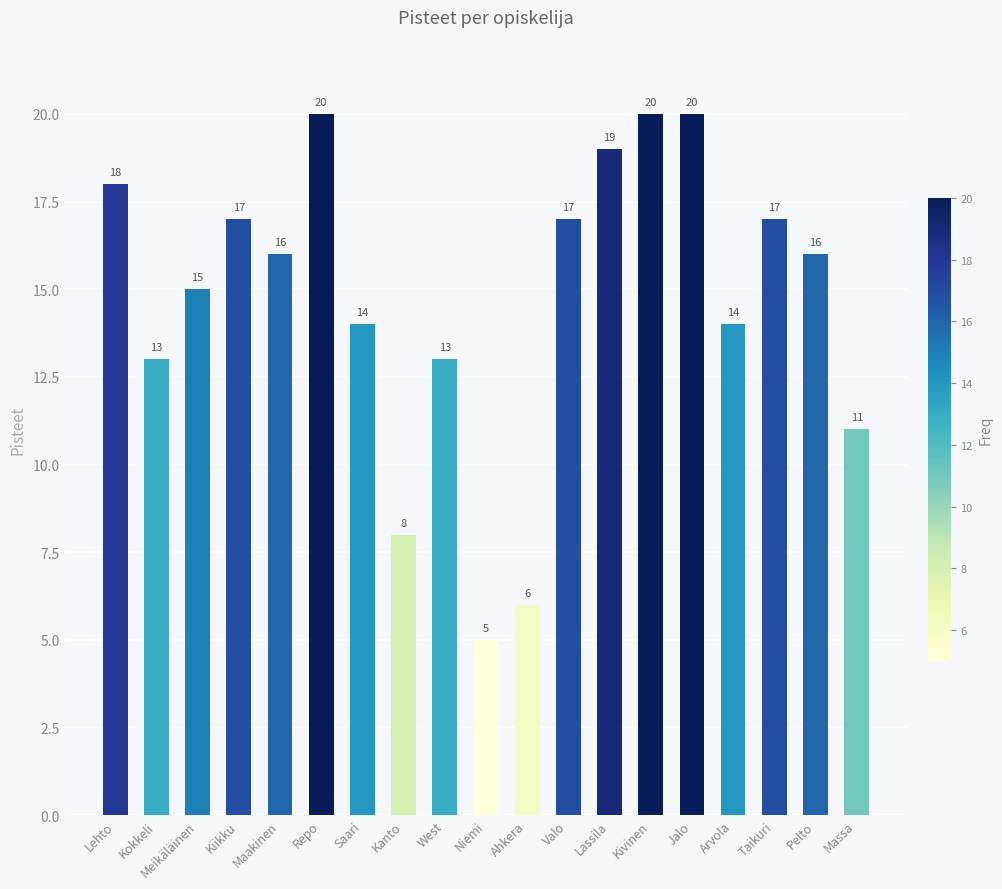

The chart shows a value of 7 at Lehto. True or false?

False